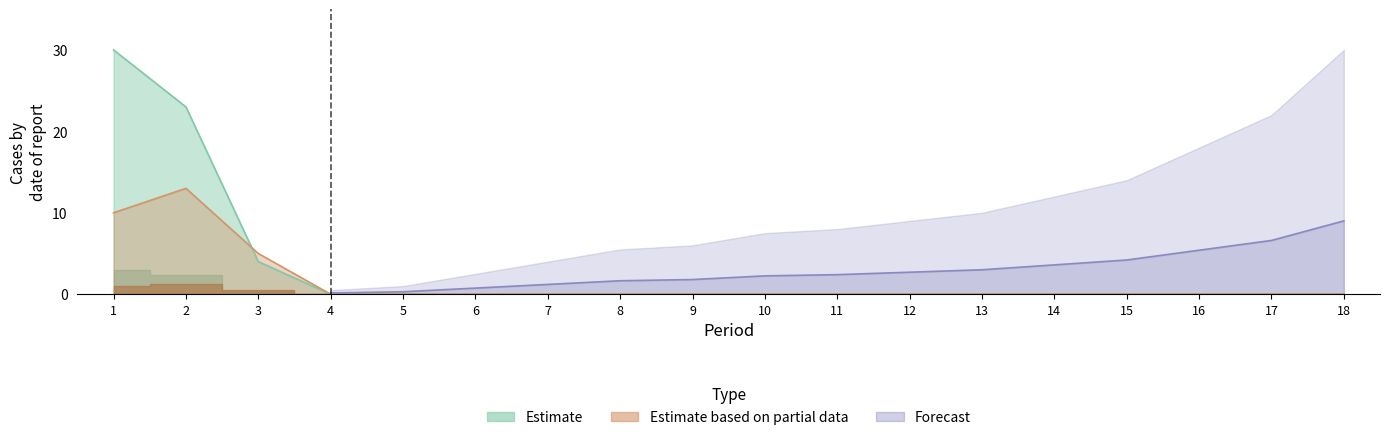

Does the chart have visible grid lines?

No